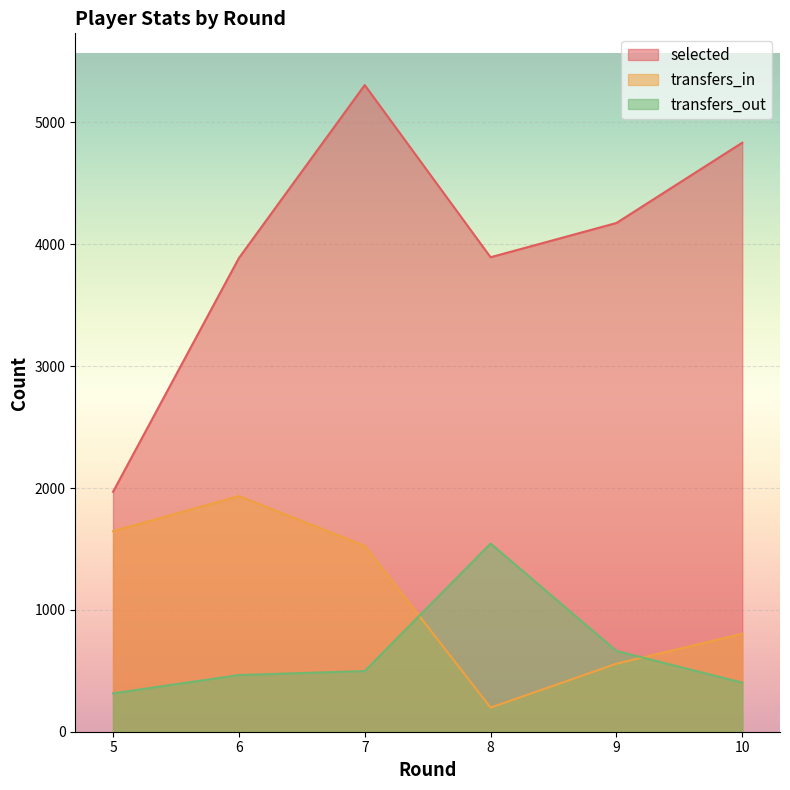

Which series has the largest range (max minus min)?

selected